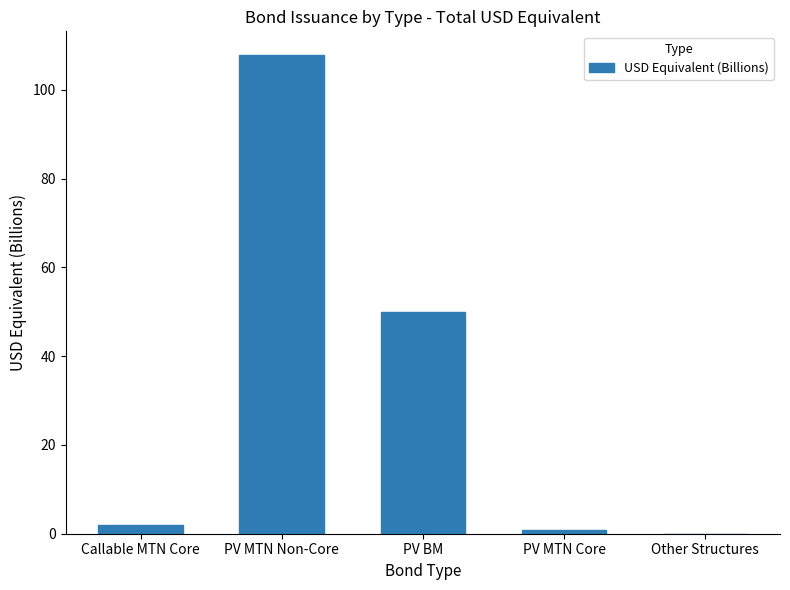

What is the sum of all values?

160.7